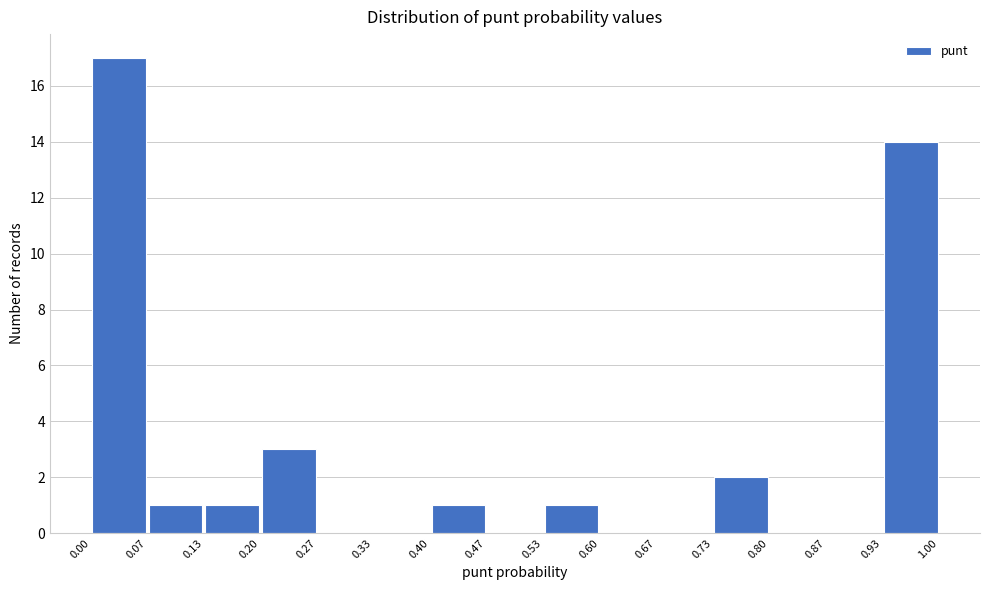

Reading left to right, list every bar in this chart as the range it spans on the x-axis followed by its height. The values are not printed on the chart, so give them approximately, as read against the axis.

0.00 to 0.07: 17
0.07 to 0.13: 1
0.13 to 0.20: 1
0.20 to 0.27: 3
0.27 to 0.33: 0
0.33 to 0.40: 0
0.40 to 0.47: 1
0.47 to 0.53: 0
0.53 to 0.60: 1
0.60 to 0.67: 0
0.67 to 0.73: 0
0.73 to 0.80: 2
0.80 to 0.87: 0
0.87 to 0.93: 0
0.93 to 1.00: 14